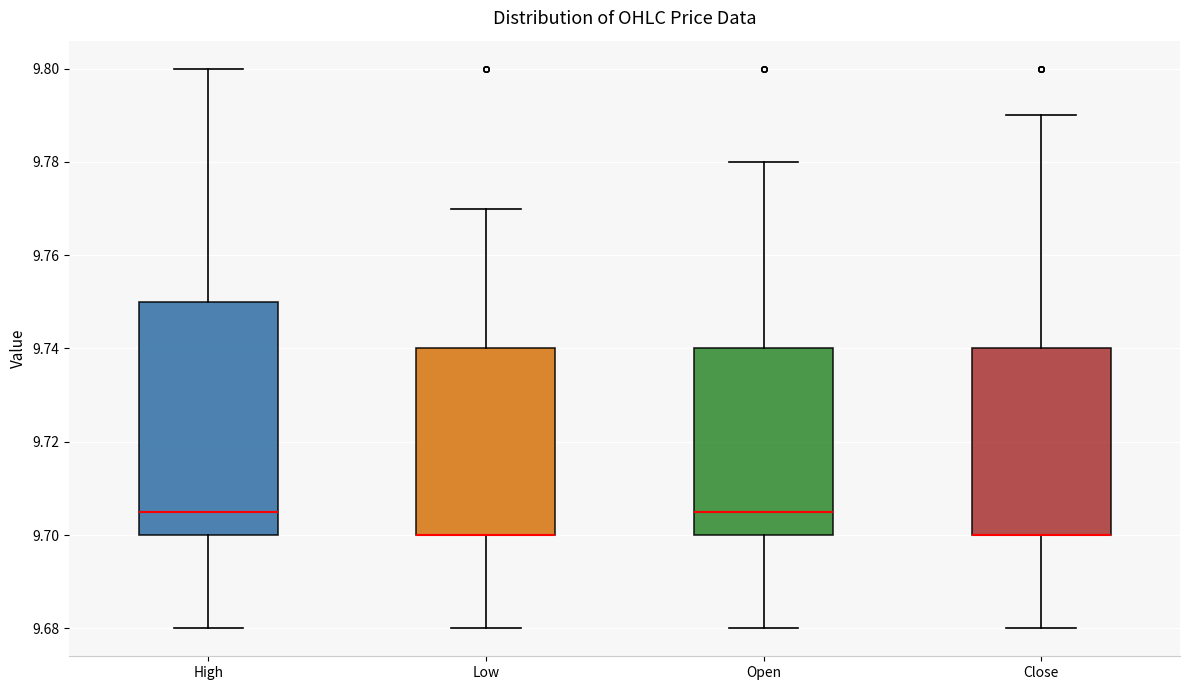

Where does the lower whisker of the box for Open end on the y-axis? The values are not printed on the chart, so give them approximately, as read against the axis.

9.680